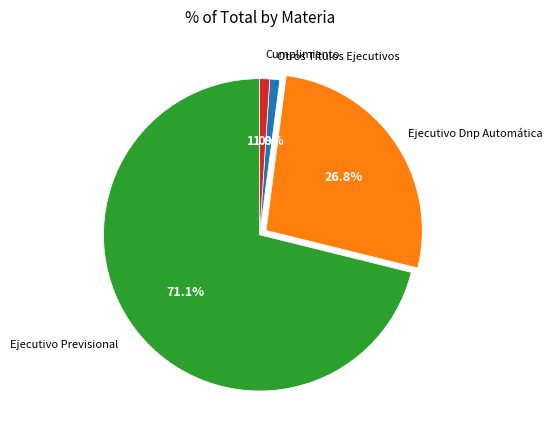

Does any single category account for the majority?

Yes